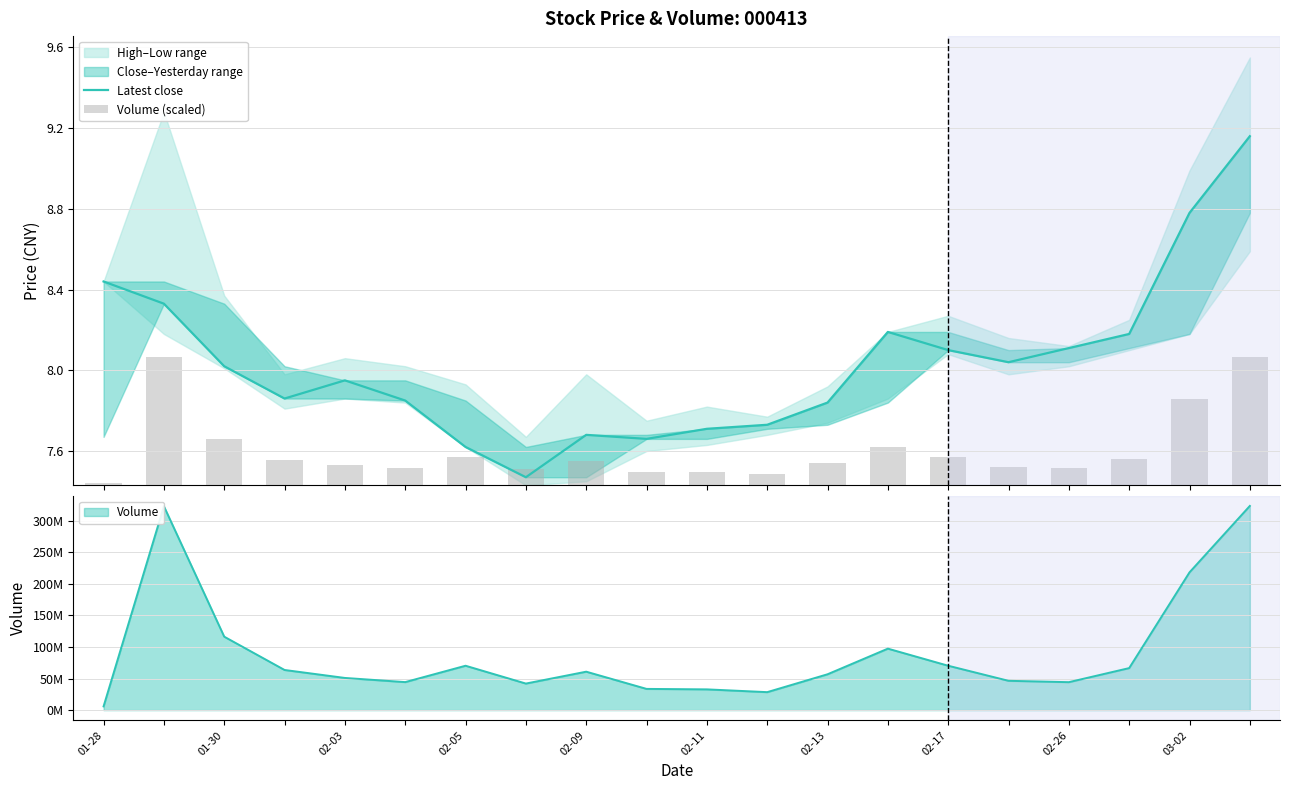

What is the greatest value displayed?

9.2